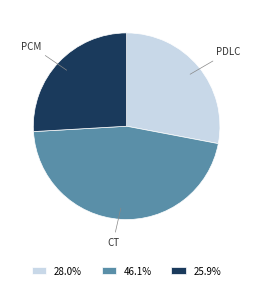

How many slices are in this pie chart?

3